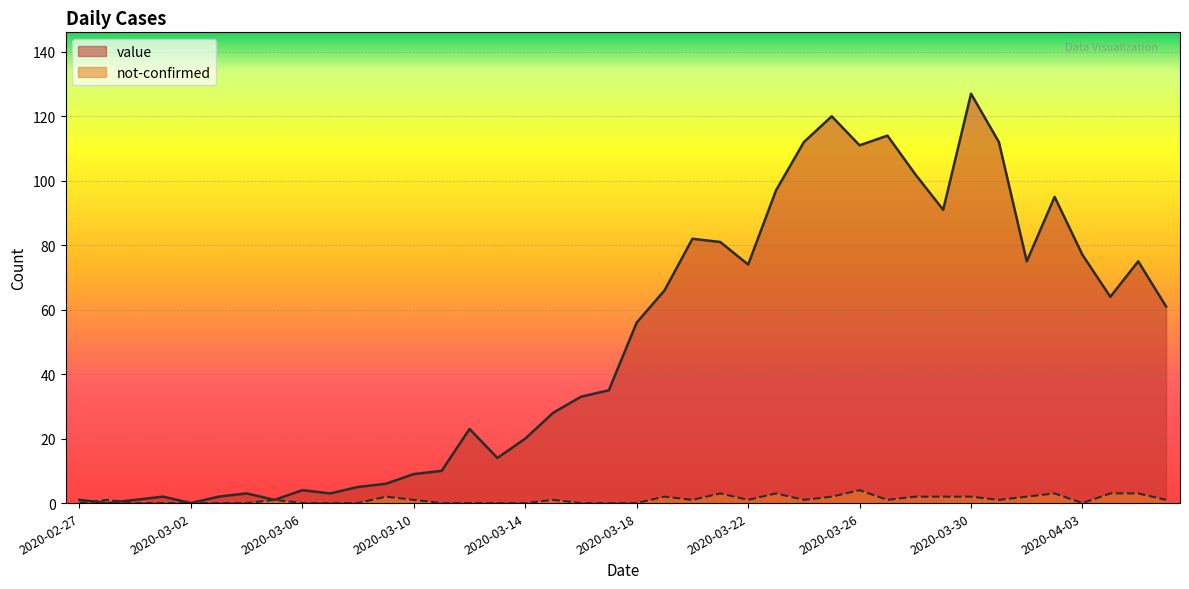

Which series ends up on top after the final intersection of value and not-confirmed?

value